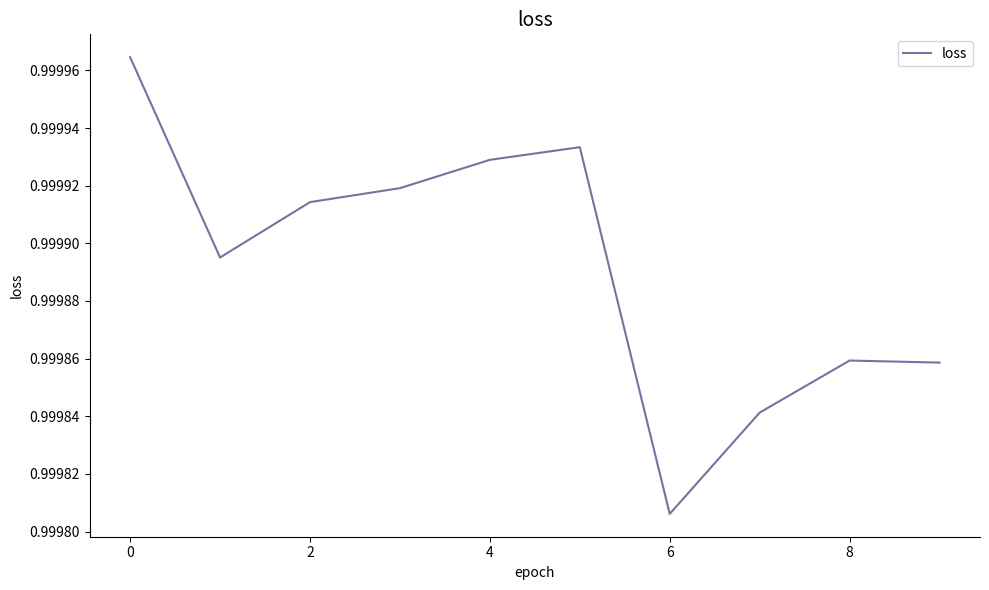

What is the maximum value shown in the chart?

1.0